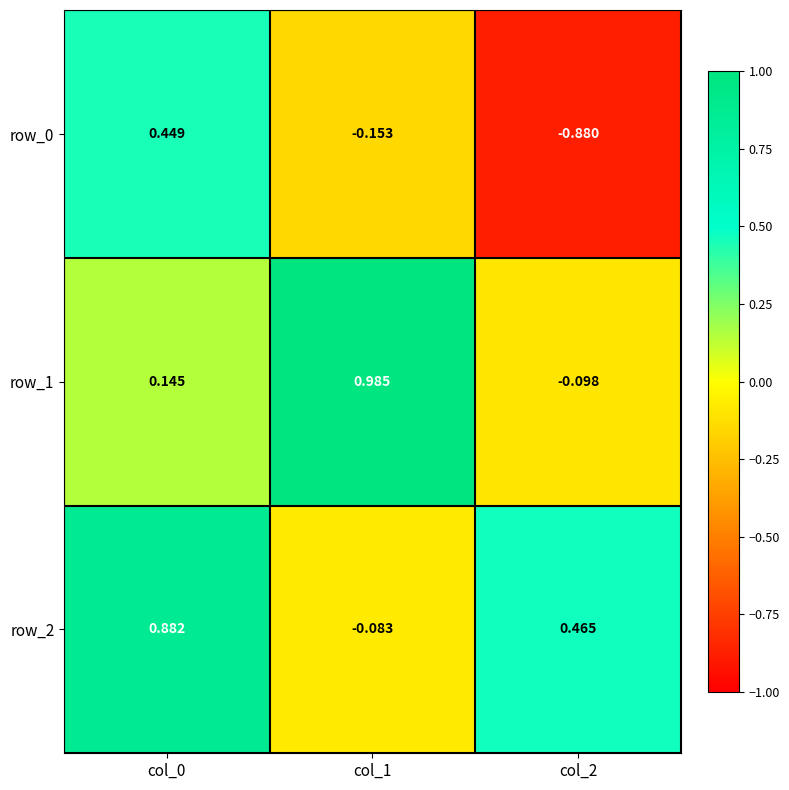

At which label is row_2 closest to 0?

col_1